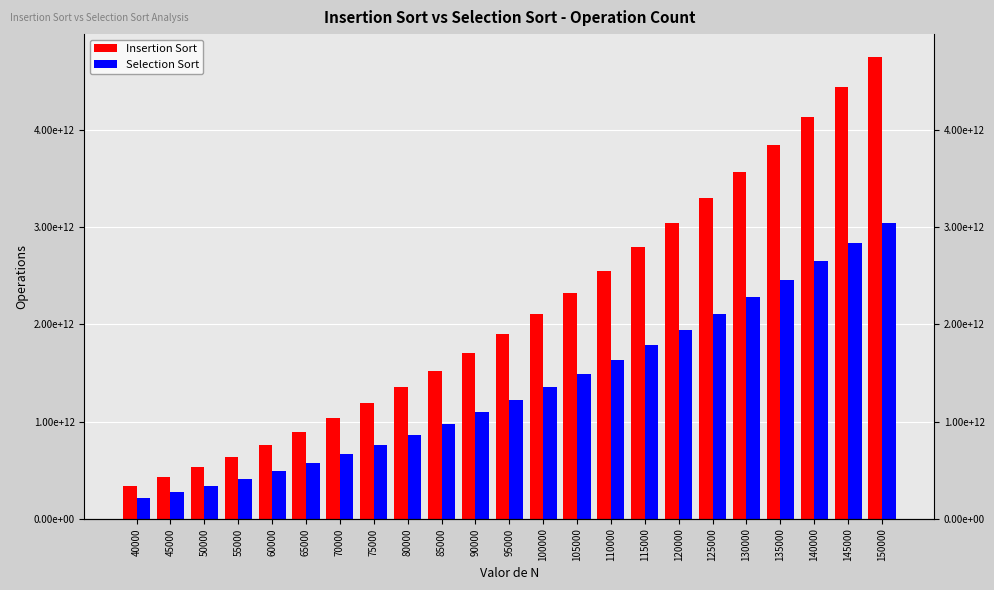

Reading right to left, list all the values displayed in this chart.

Insertion Sort: 4747541100008	4436314730008	4135638360008	3845511990008	3565935620008	3296909250008	3038432880008	2790506510008	2553130140008	2326303770008	2110027400008	1904301030008	1709124660008	1524498290008	1350421920008	1186895550008	1033919180008	891492810008	759616440008	638290070008	527513700008	427287330008	337610960008
Selection Sort: 3037546350008	2838419805008	2646043260008	2460416715008	2281540170008	2109413625008	1944037080008	1785410535008	1633533990008	1488407445008	1350030900008	1218404355008	1093527810008	975401265008	864024720008	759398175008	661521630008	570395085008	486018540008	408391995008	337515450008	273388905008	216012360008